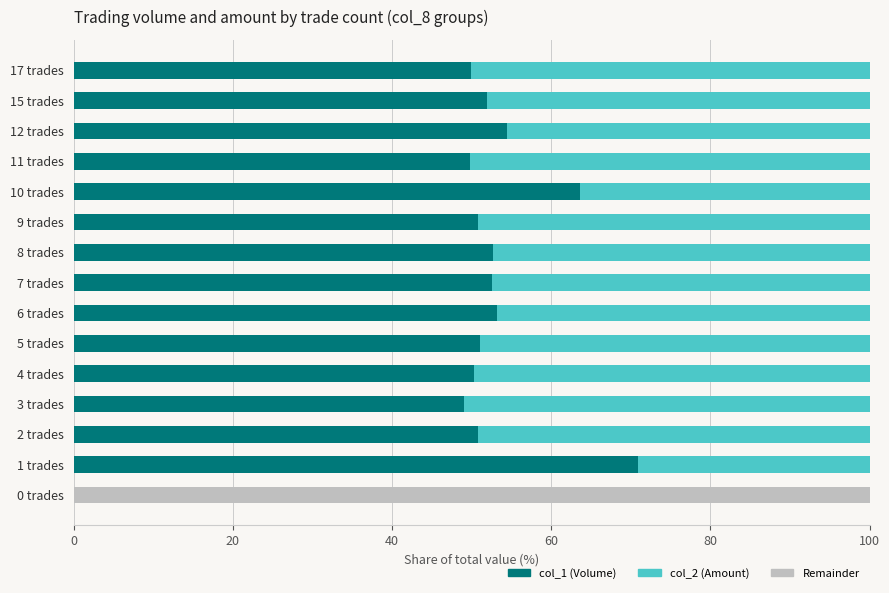

True or false: col_1 (Volume) has a value of 50.9 at 9 trades.

True